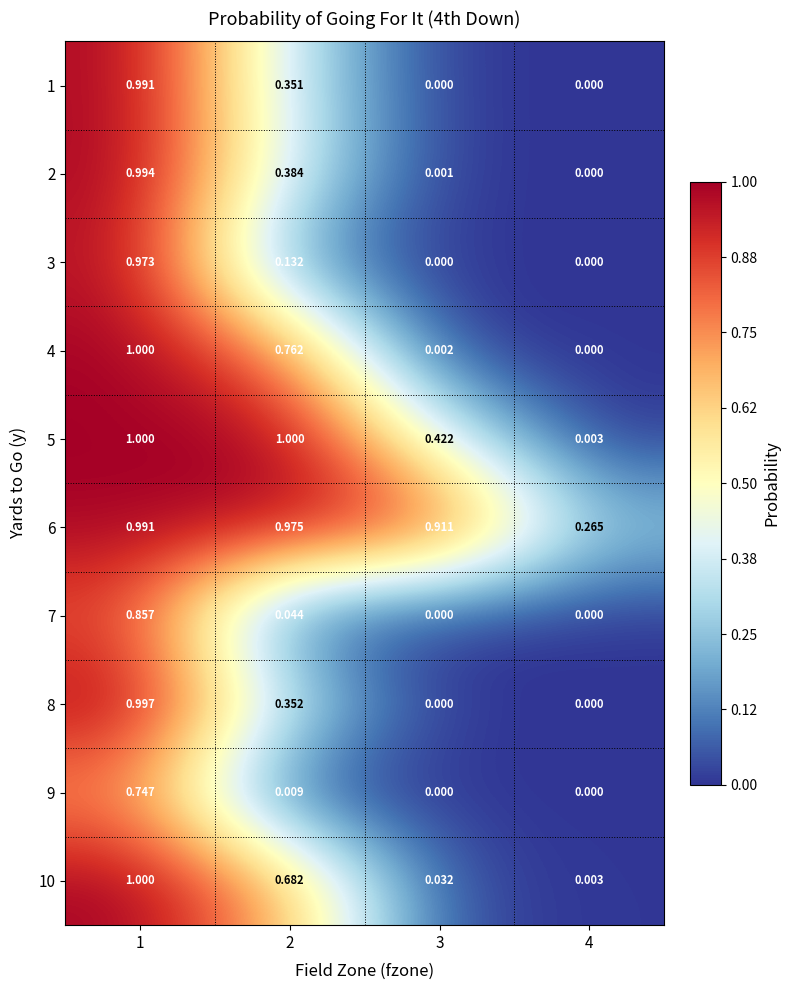

Is the value of 10 at 2 greater than the value of 5 at 3?

Yes